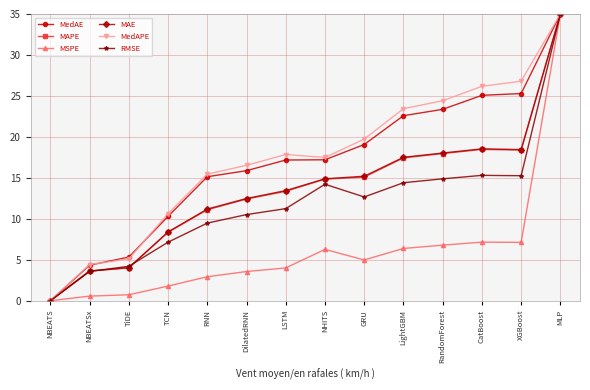

Which series has the largest total across all categories?

MedAPE